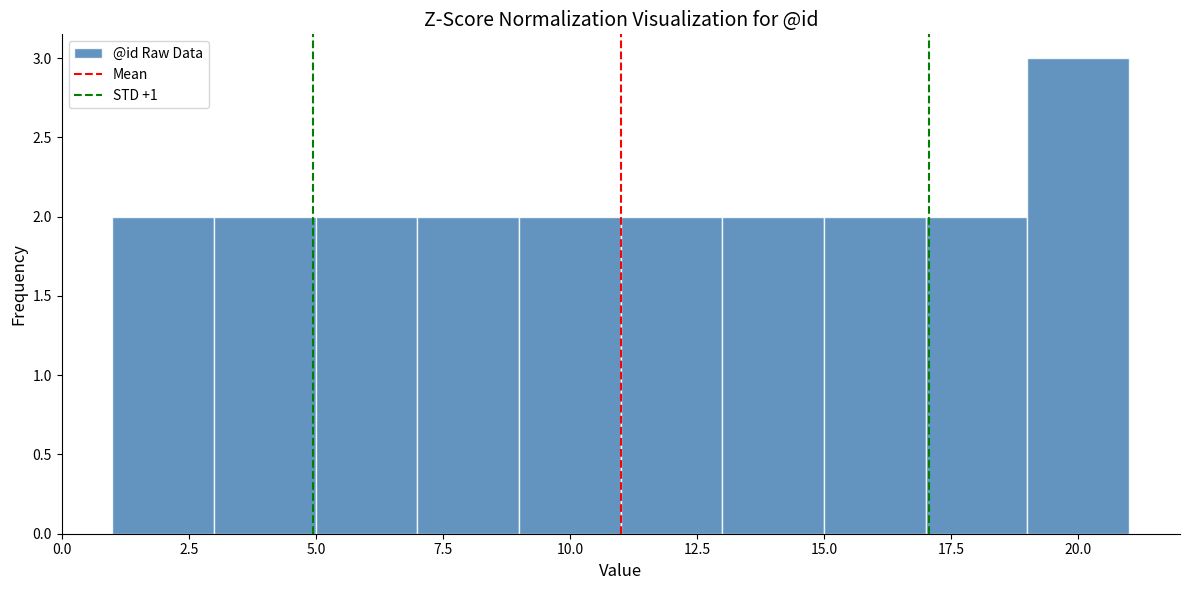

Reading left to right, list every bar in this chart as the range it spans on the x-axis followed by its height. The values are not printed on the chart, so give them approximately, as read against the axis.

1 to 3: 2
3 to 5: 2
5 to 7: 2
7 to 9: 2
9 to 11: 2
11 to 13: 2
13 to 15: 2
15 to 17: 2
17 to 19: 2
19 to 21: 3